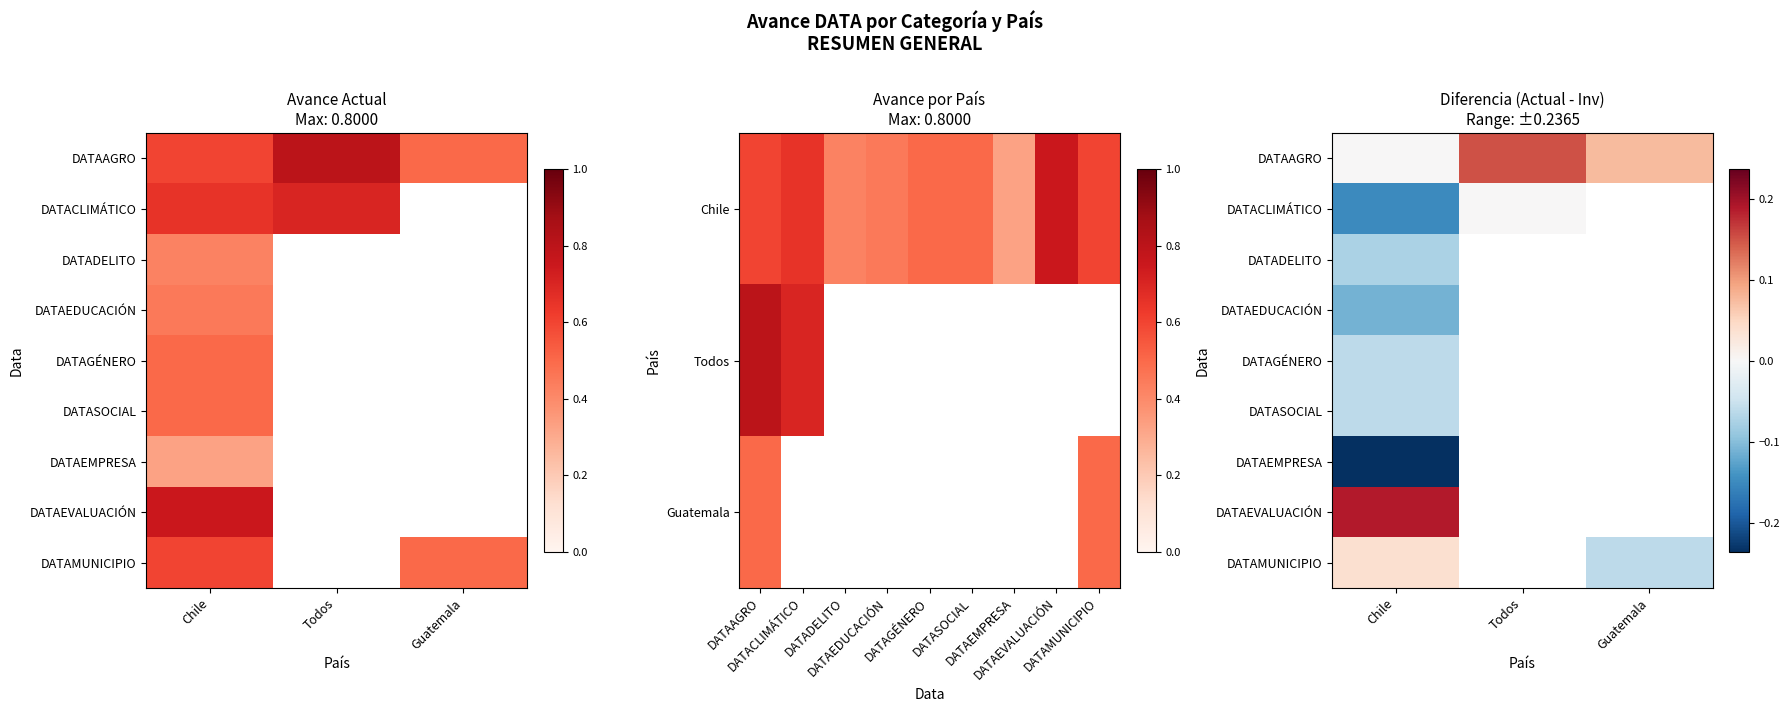

Which has a higher value, Todos or Chile?

Todos